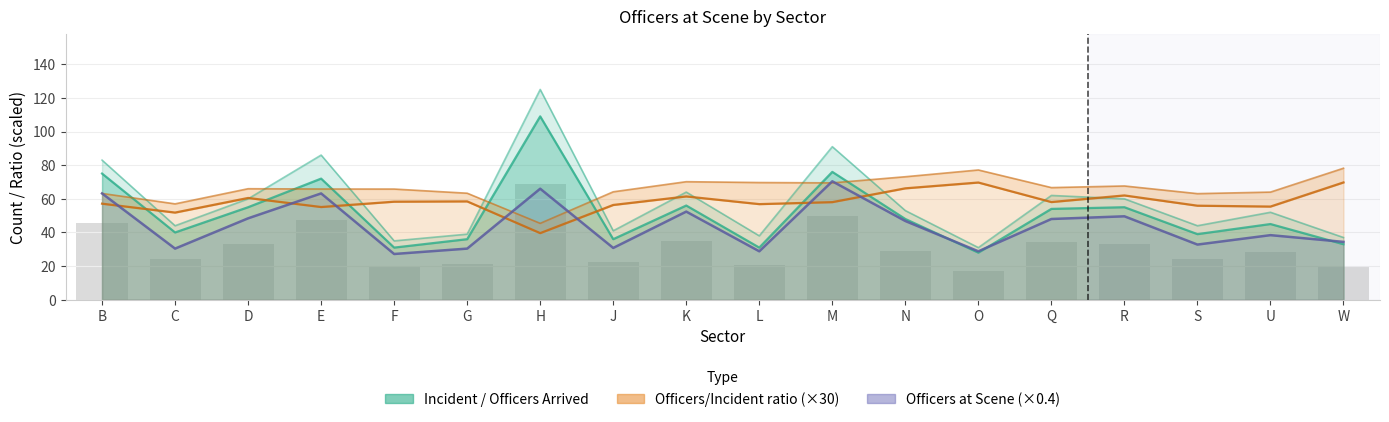

Read the Sum of Officer(s) arrived value at F.

31.0